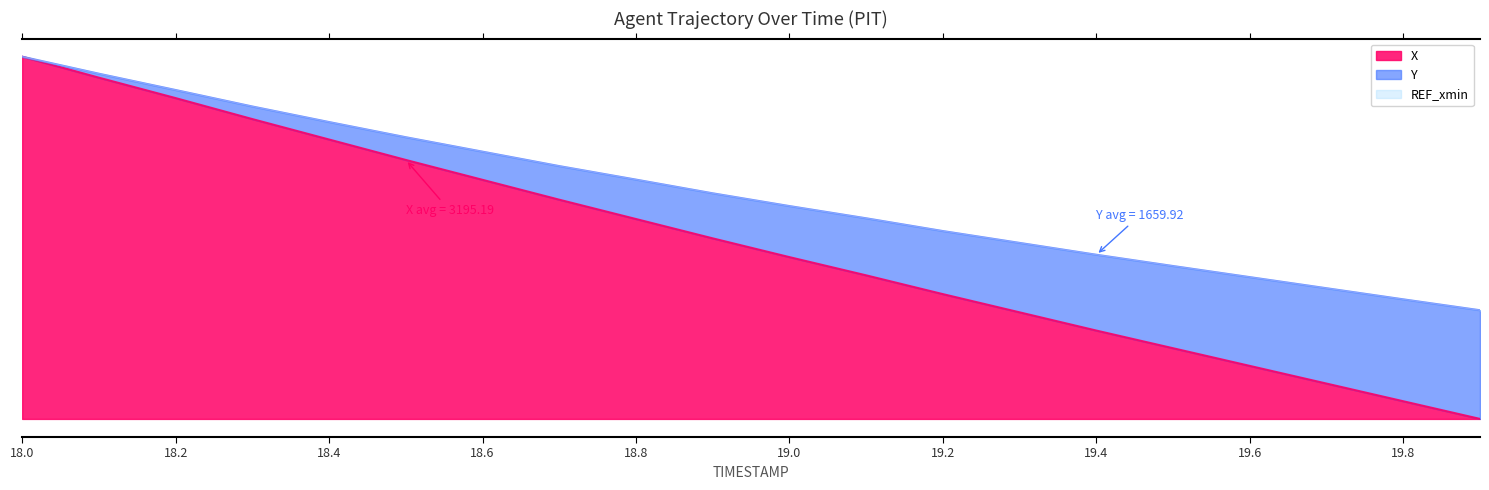

Is it true that Y equals 0.4 at 19.2?

False